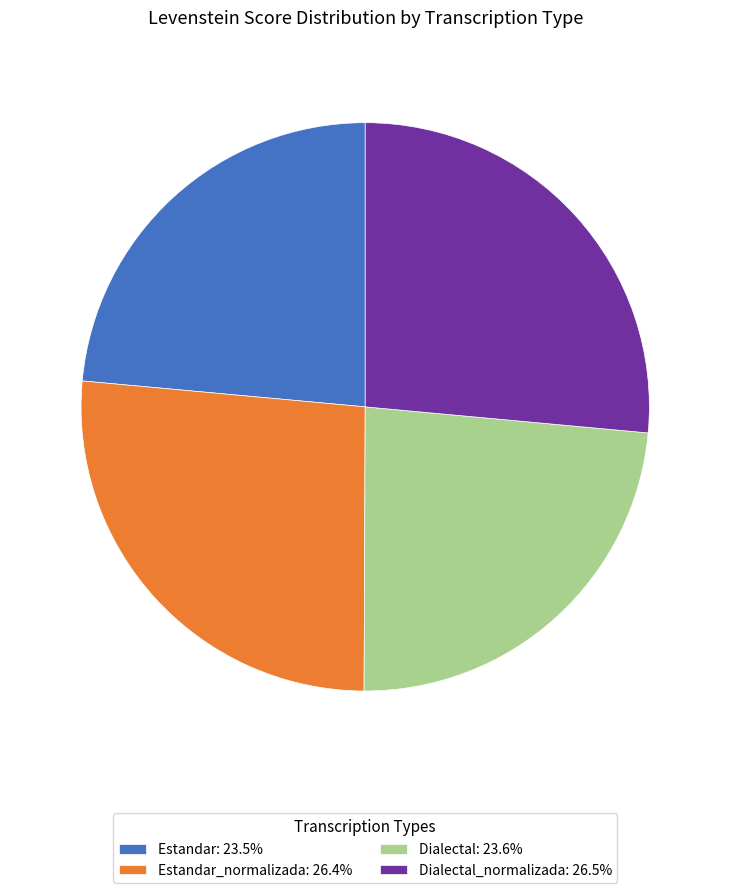

Is there any slice that represents more than half of the pie?

No